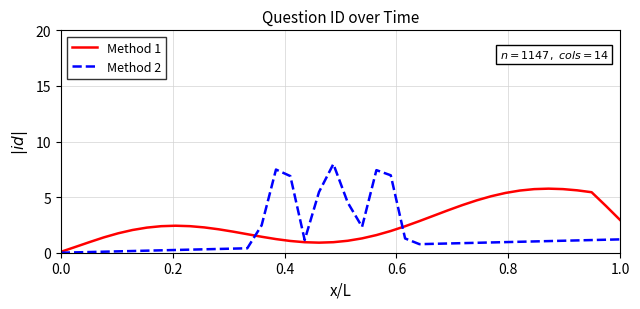

Rank the series by their maximum value, from highest to lowest.

Method 2, Method 1